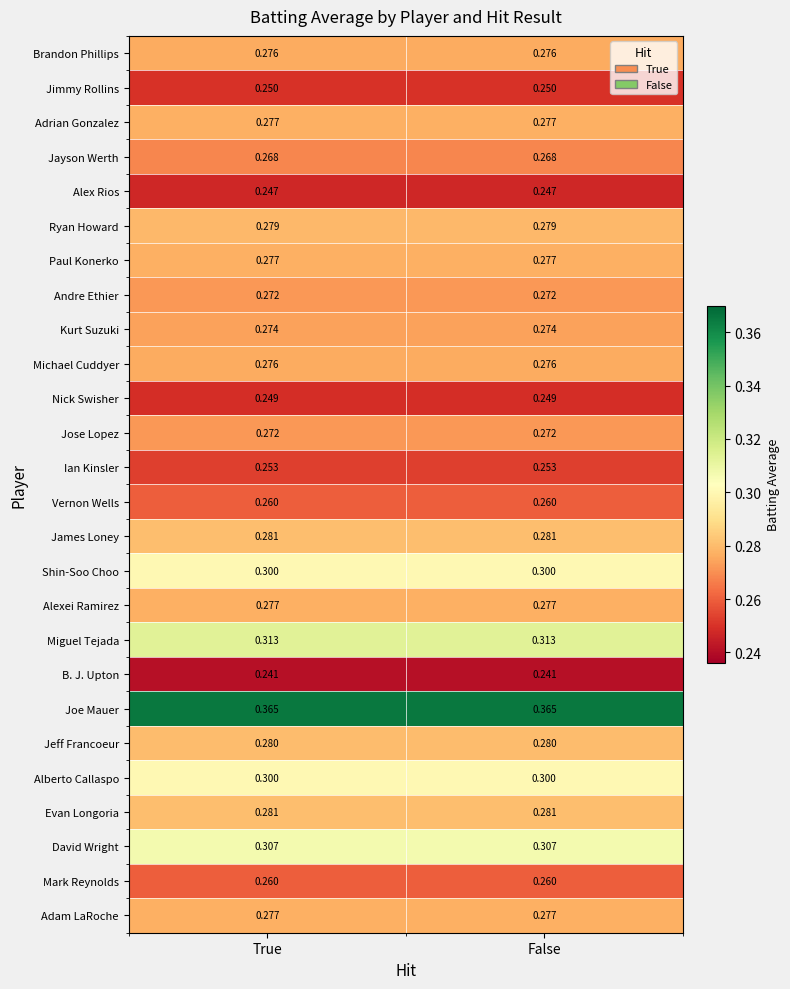

What is the spread (max minus min) of values at False?

0.1